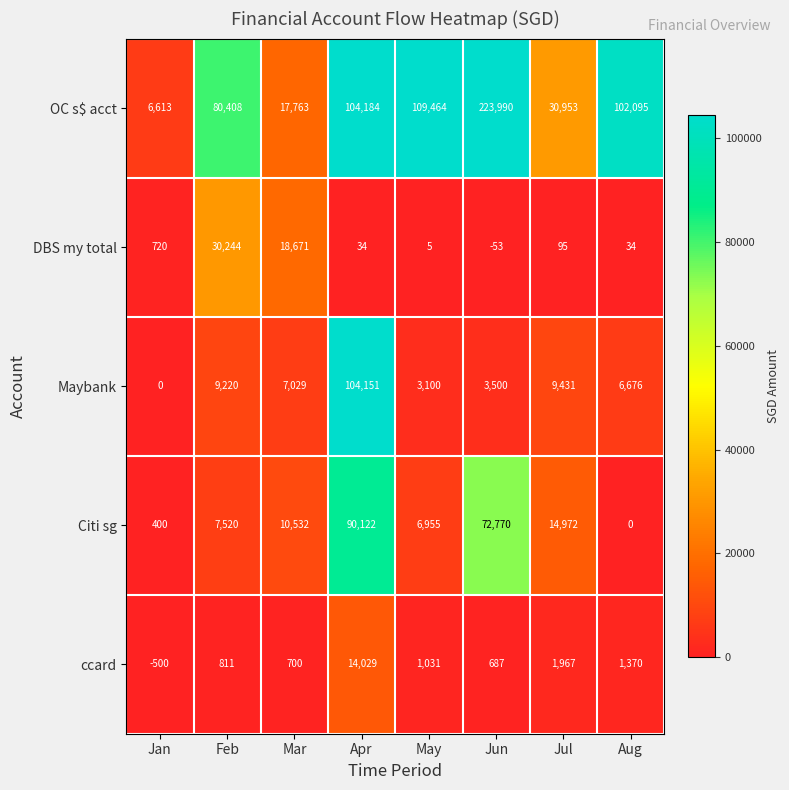

True or false: ccard has a value of 14029 at Apr.

True